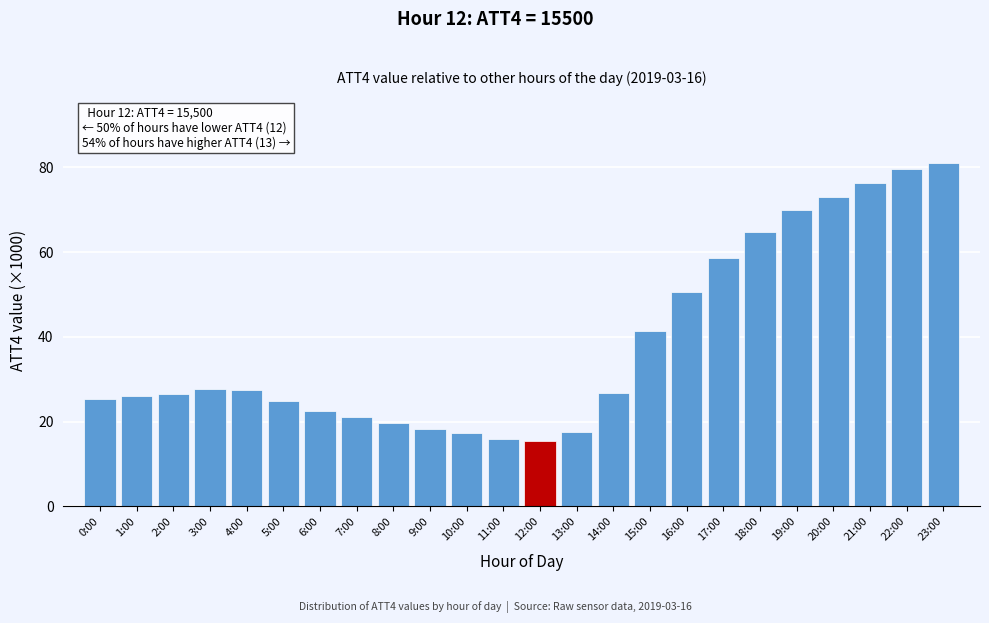

What is the ratio of the value at 20:00 to the value at 13:00?

4.2